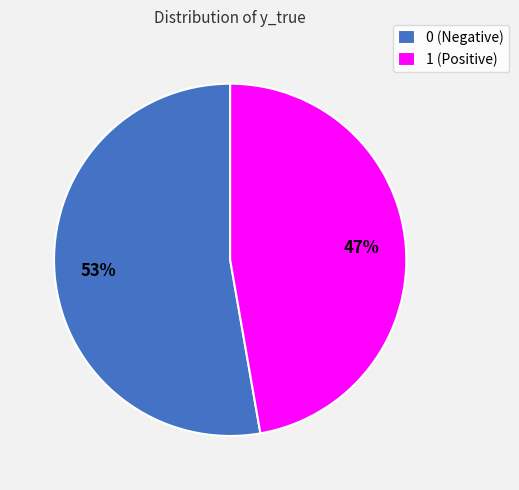

Which slice is the smallest?

1